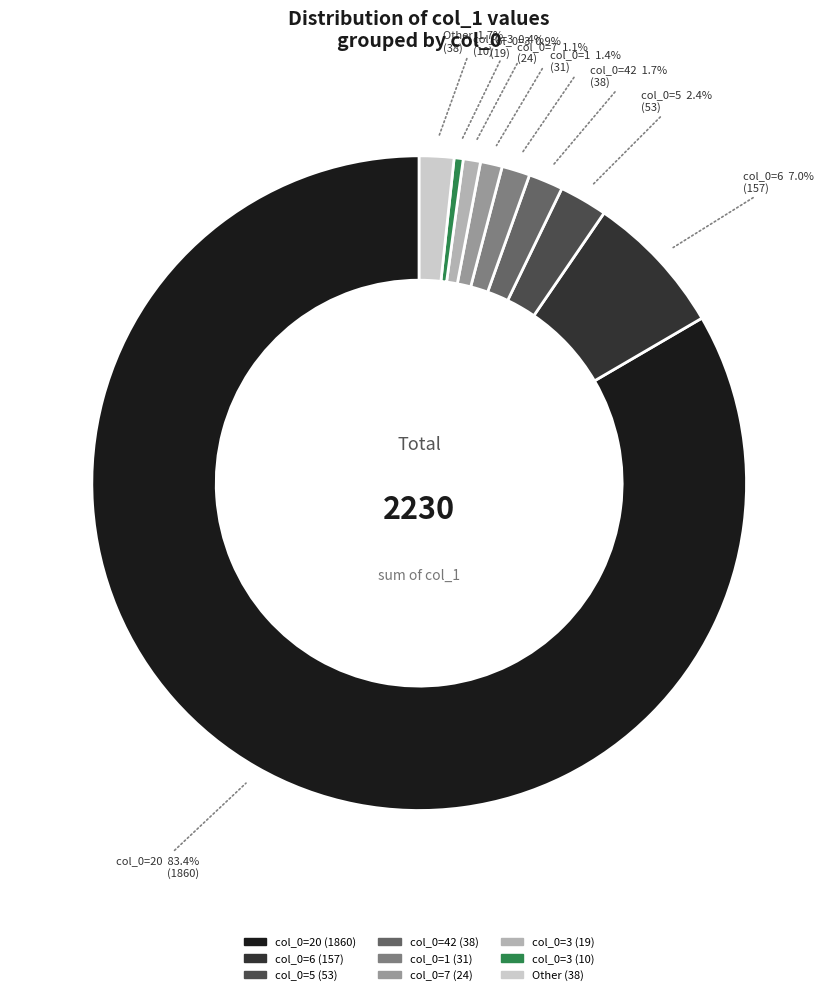

Is there a majority slice in this chart?

Yes